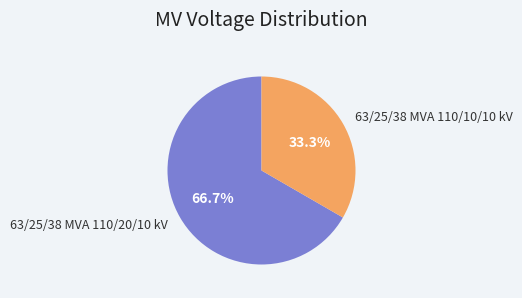

To the nearest percent, what percentage of the pie is 63/25/38 MVA 110/20/10 kV?

67%